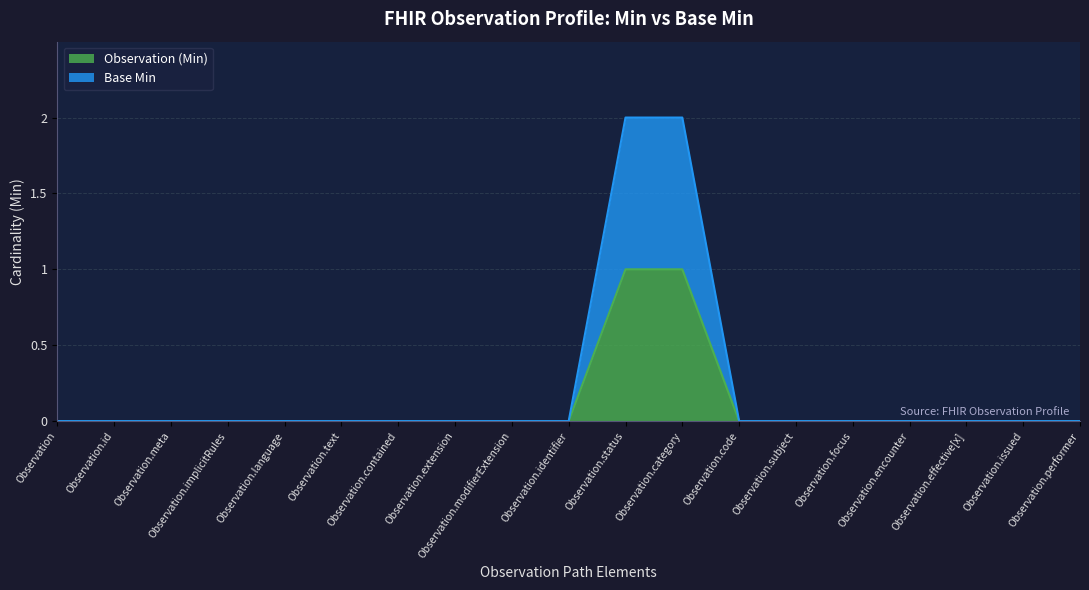

True or false: Observation (Min) has more than 1 points higher than both neighbors.

False